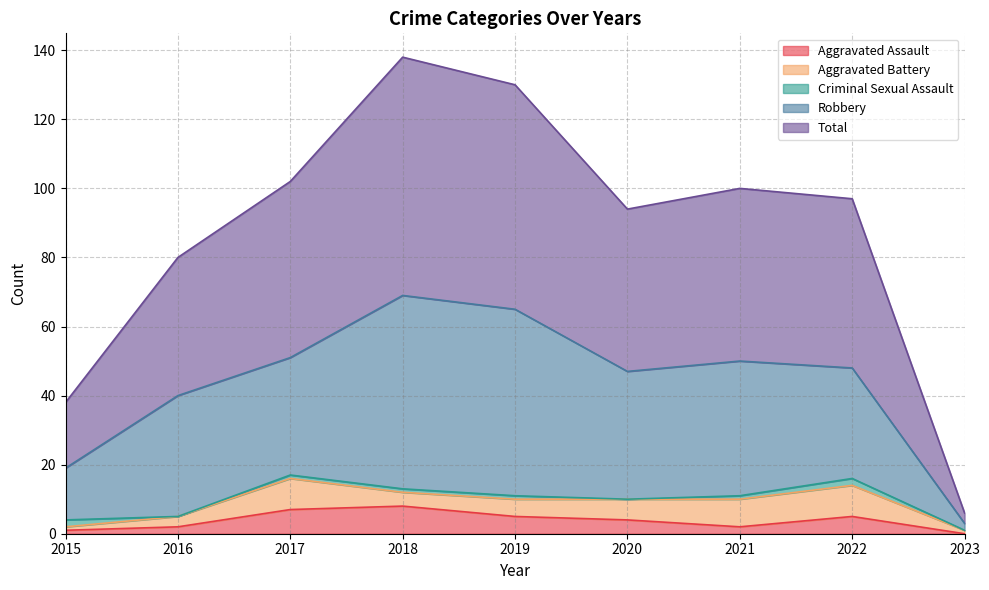

How many series are shown in this chart?

5